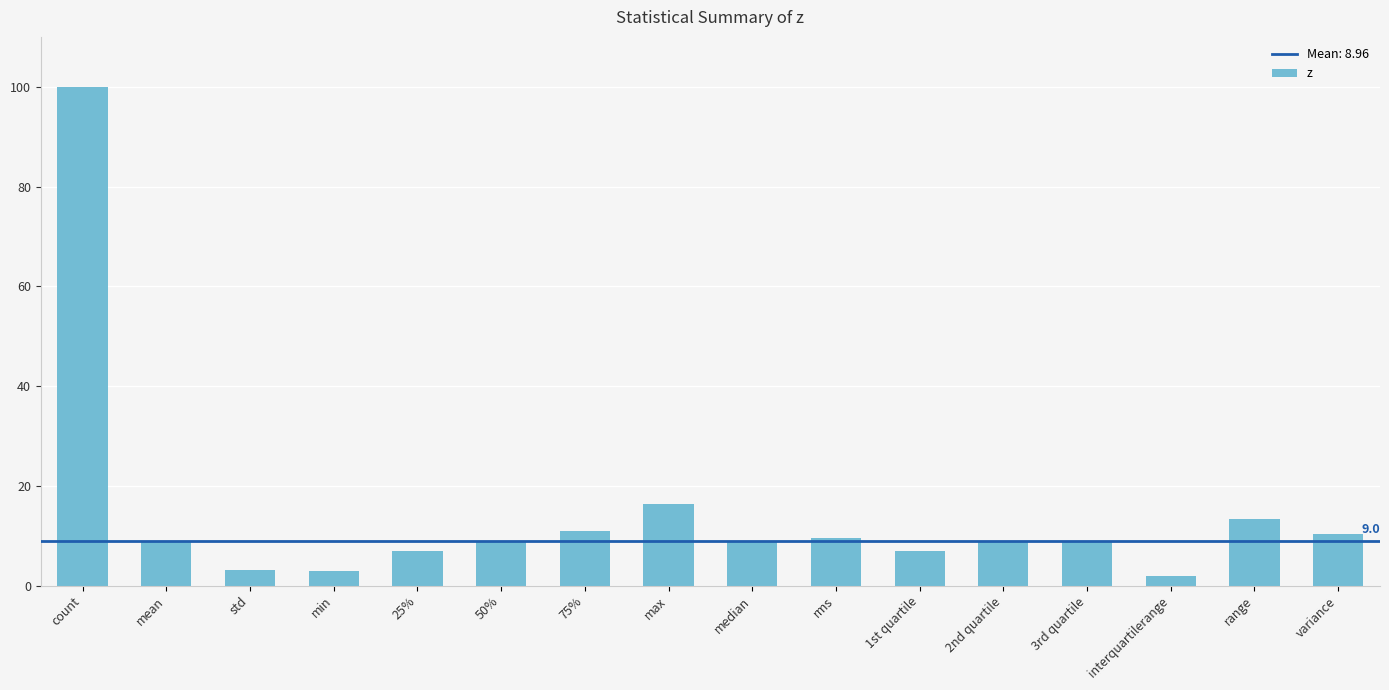

True or false: the data shows 3.5 at mean.

False